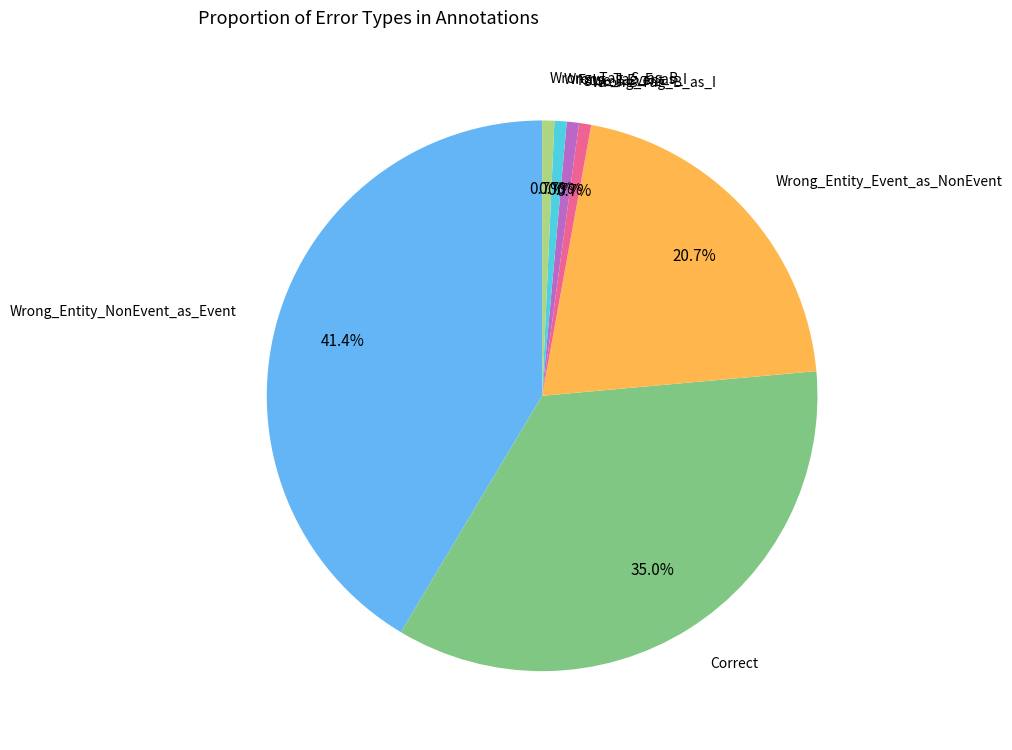

Is there a majority slice in this chart?

No